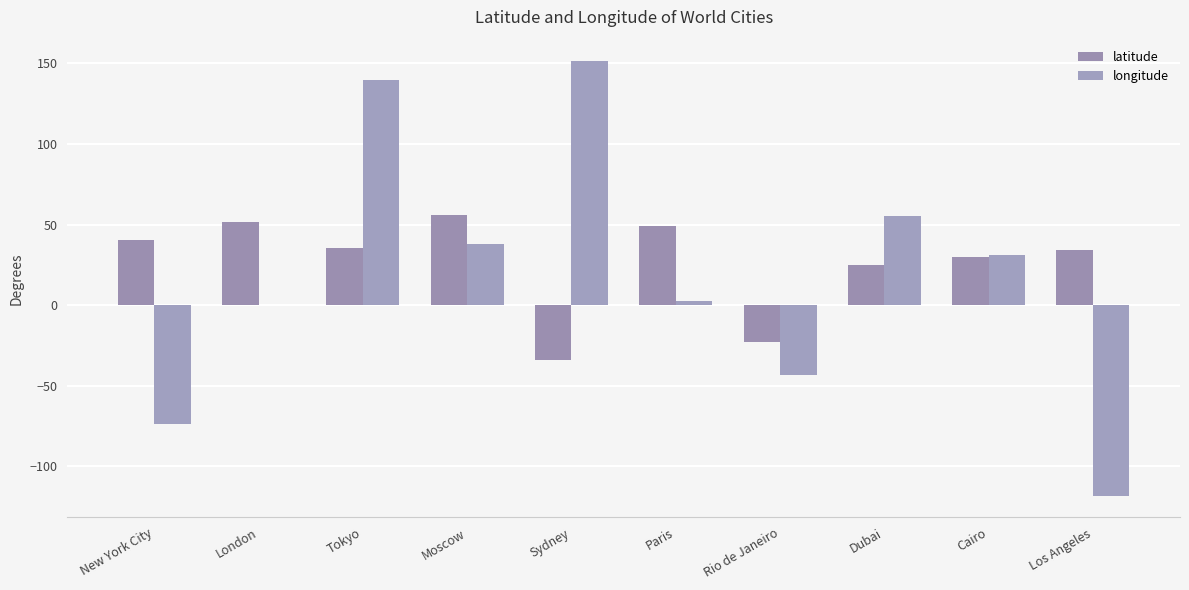

Are the bars horizontal?

No